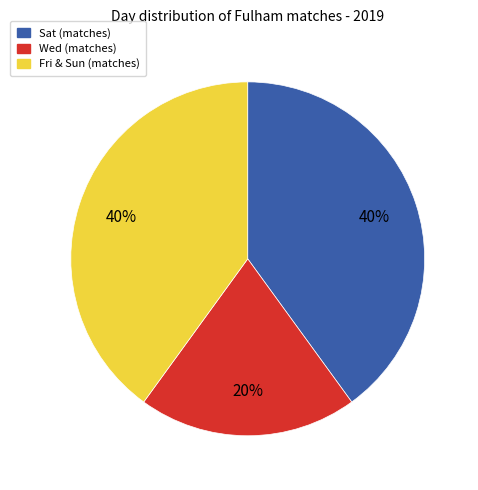

To the nearest percent, what is the difference between the largest and smallest slice percentages?

20%